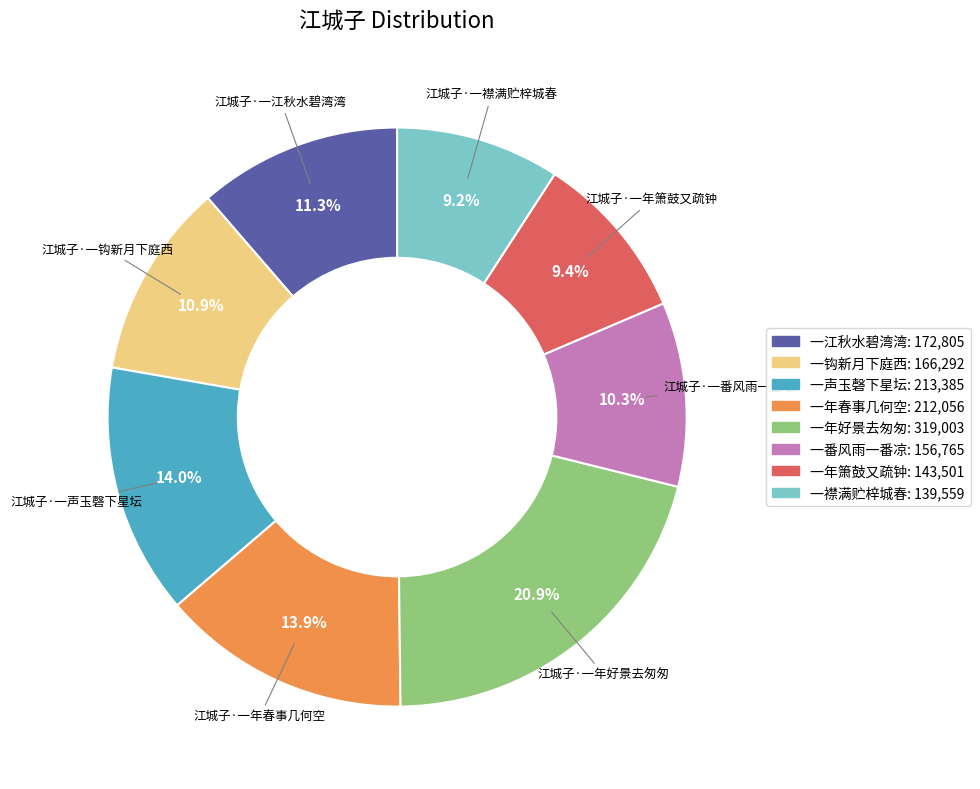

How many segments does this pie chart have?

8